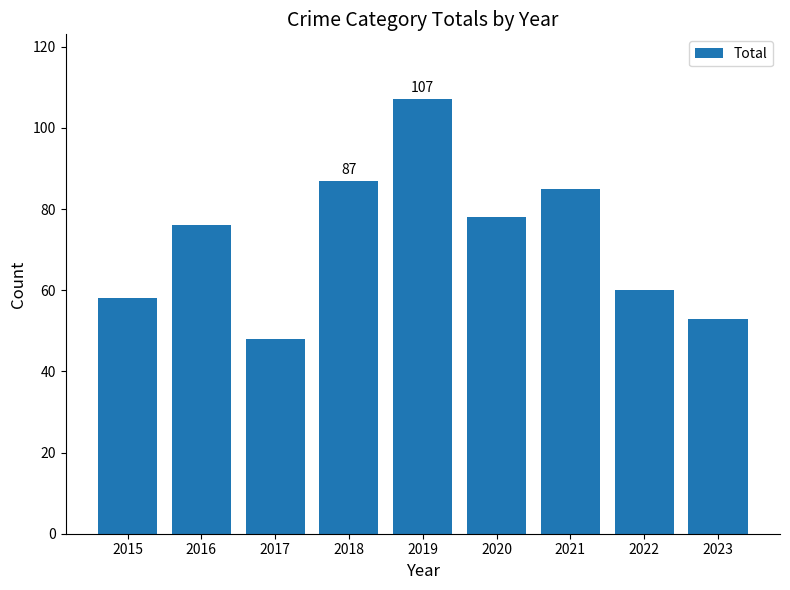

Are the bars horizontal?

No